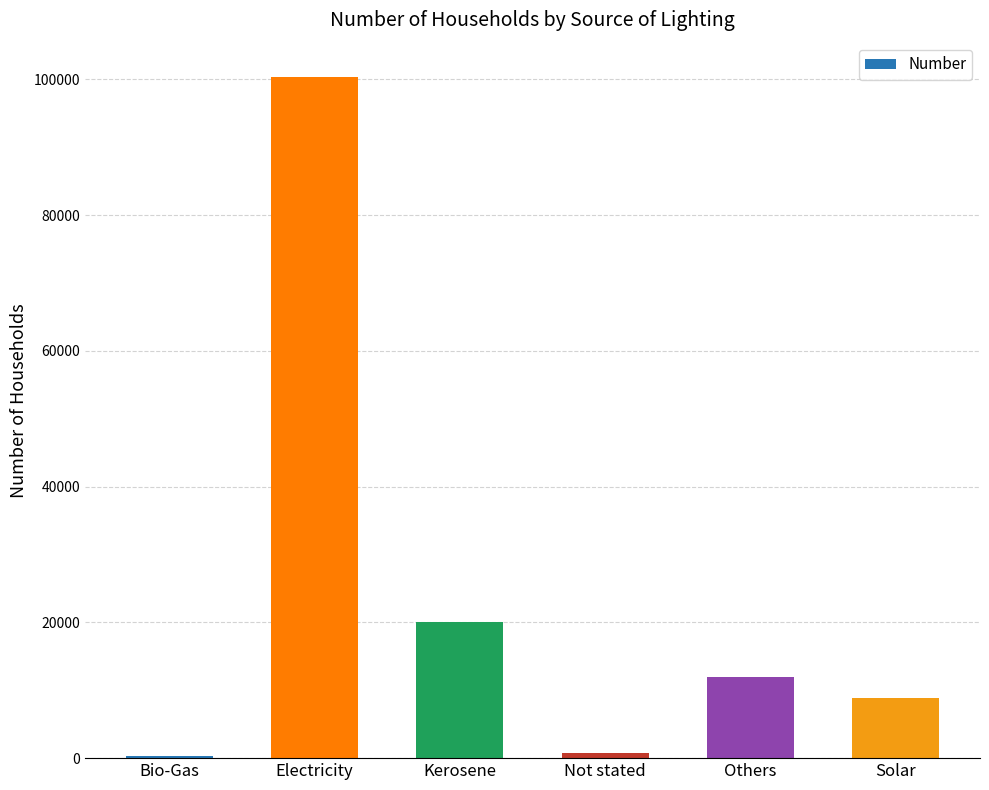

What is the sum of the values at Kerosene and Bio-Gas?

20343